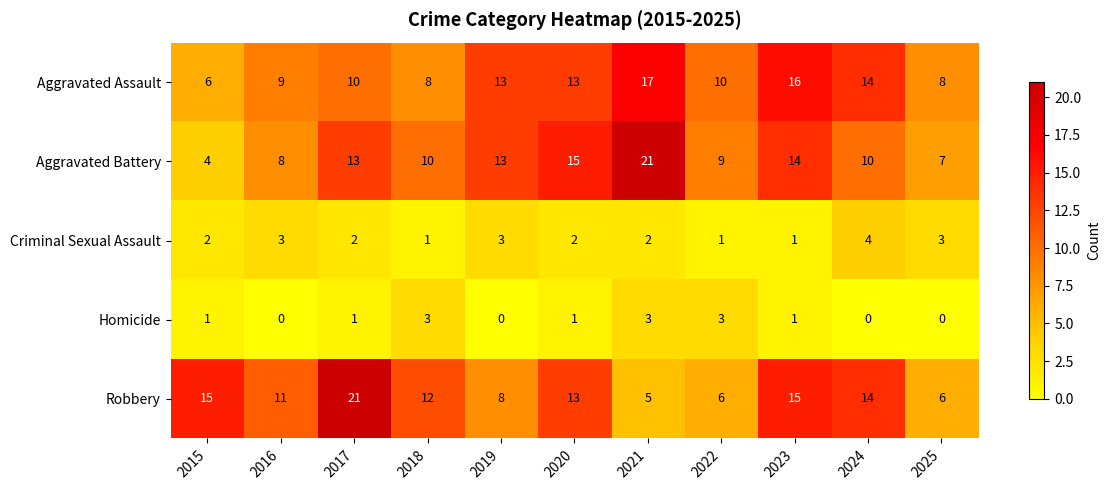

The Robbery series shows 8 at 2021. True or false?

False